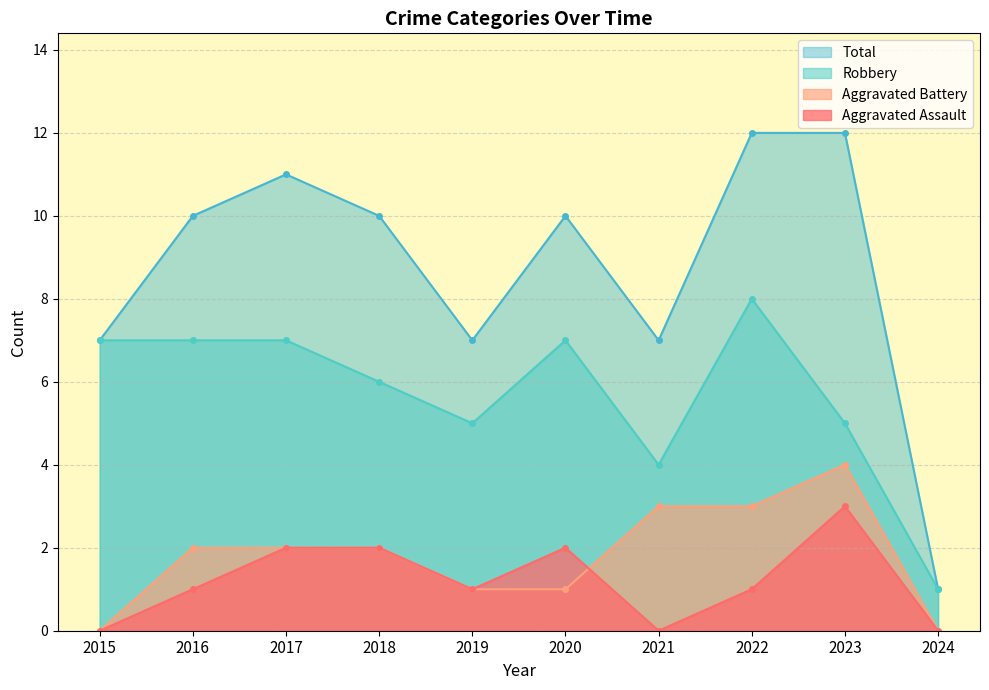

Reading left to right, what are all the values shown in this chart?

Aggravated Assault: 0	1	2	2	1	2	0	1	3	0
Aggravated Battery: 0	2	2	2	1	1	3	3	4	0
Robbery: 7	7	7	6	5	7	4	8	5	1
Total: 7	10	11	10	7	10	7	12	12	1